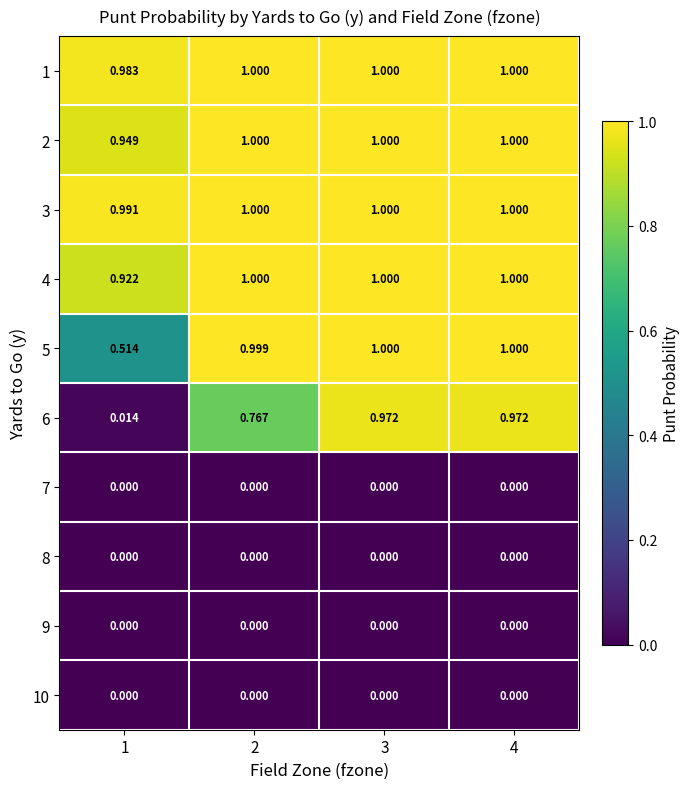

Is the value of 9 at 4 greater than the value of 6 at 1?

No